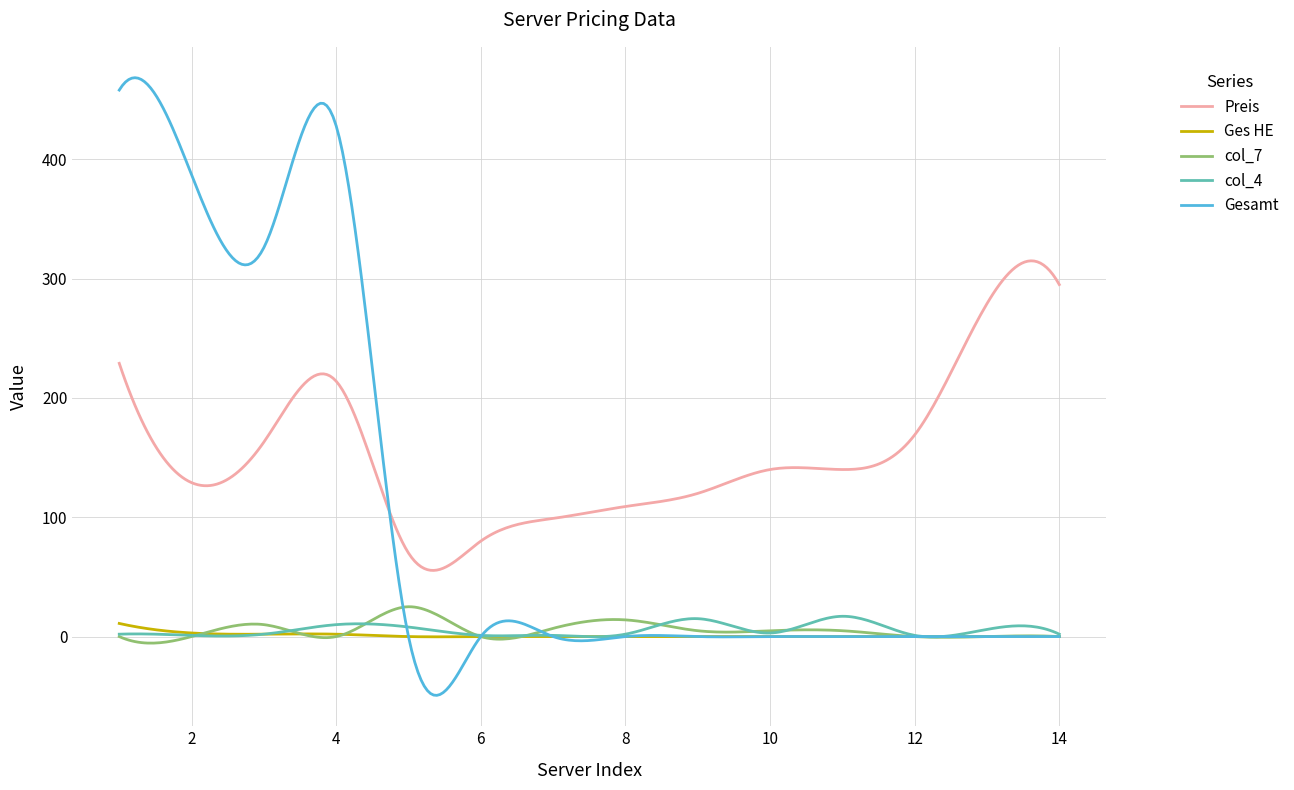

What is the maximum value shown in the chart?

468.4